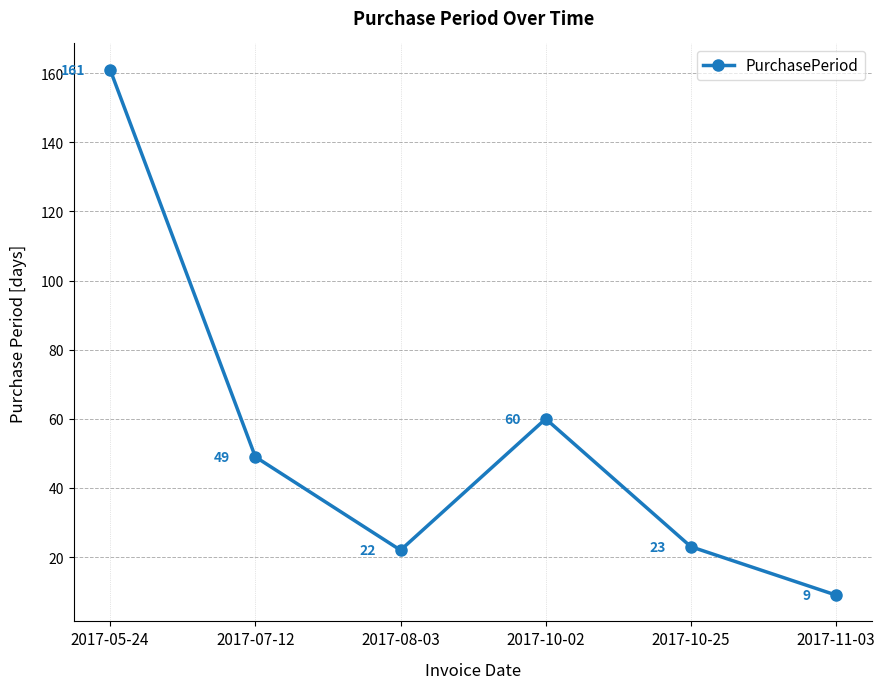

What is the minimum value shown in the chart?

9